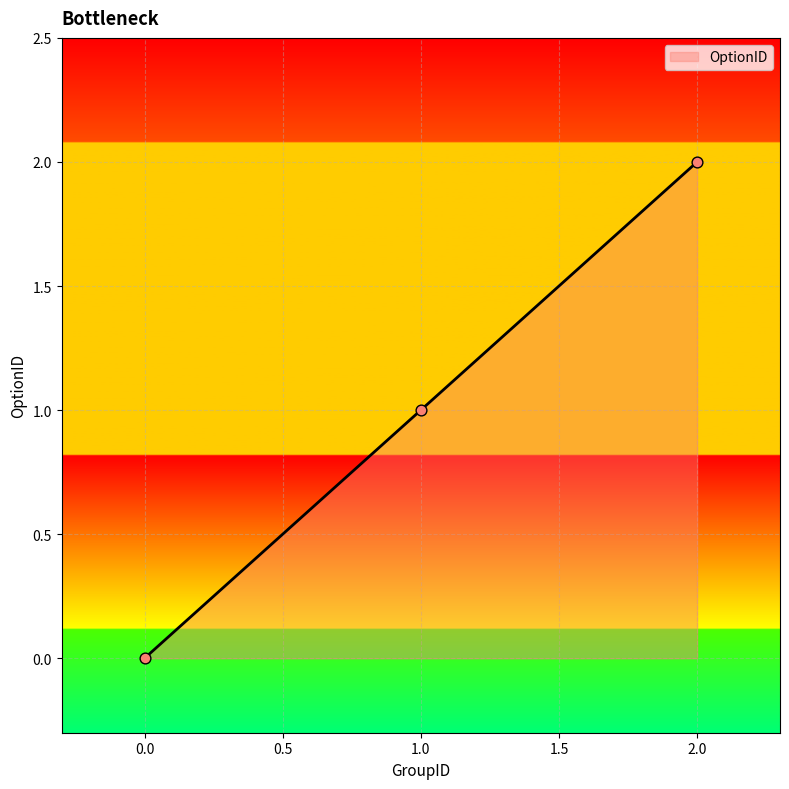

What is the change in value from 1.0 to 2.0?

+1